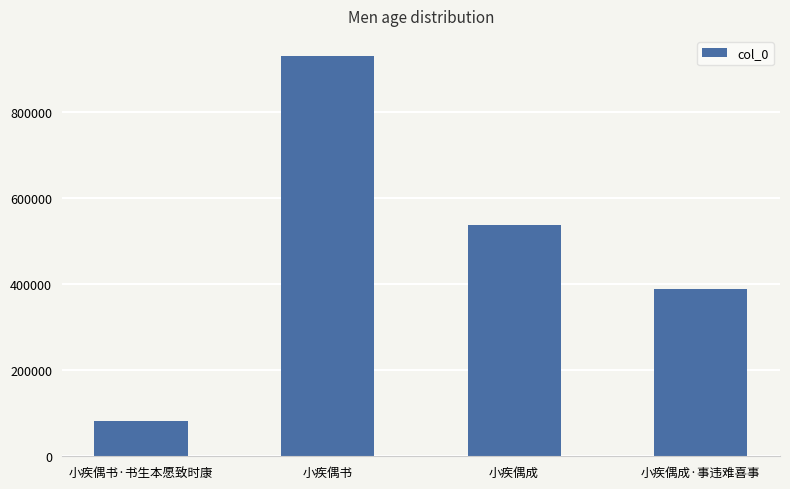

What is the difference between the values at 小疾偶书 and 小疾偶成?

392828